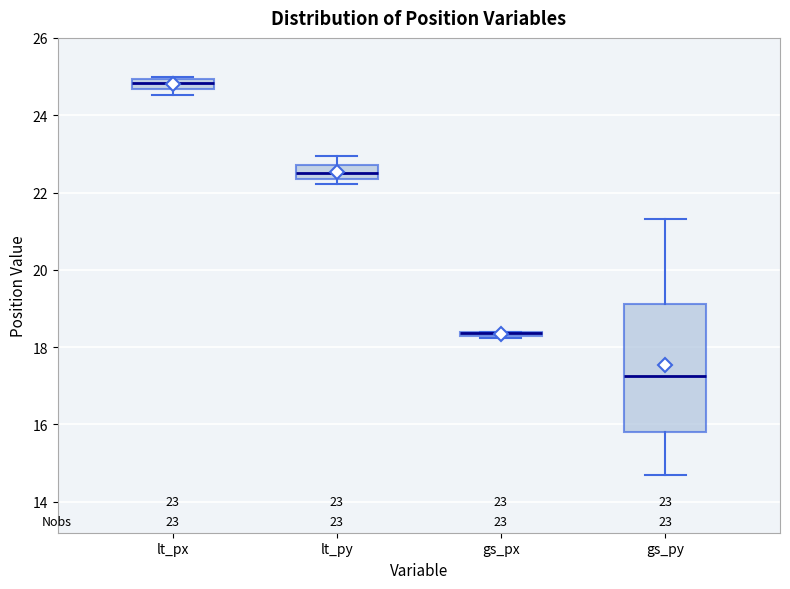

Comparing the boxes themselves (not the whiskers), which one is the tallest?

gs_py